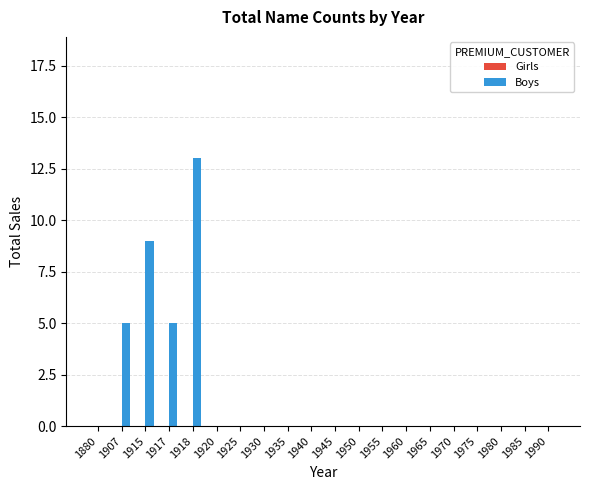

Reading left to right, extract all data points from this chart.

1880=0	1907=5	1915=9	1917=5	1918=13	1920=0	1925=0	1930=0	1935=0	1940=0	1945=0	1950=0	1955=0	1960=0	1965=0	1970=0	1975=0	1980=0	1985=0	1990=0